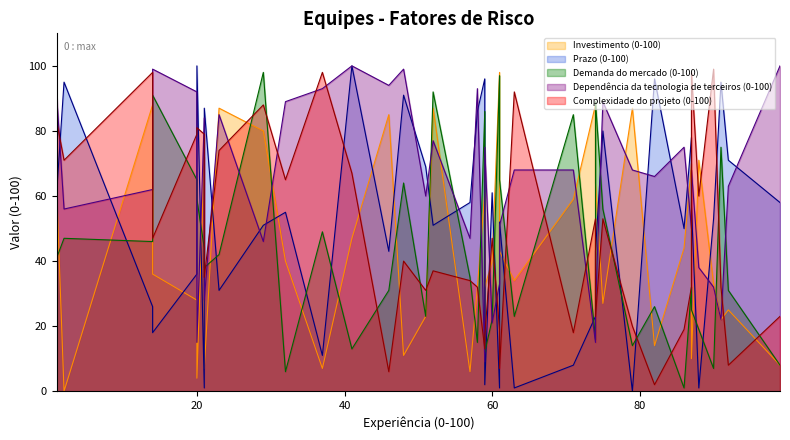

How many times do Prazo (0-100) and Investimento (0-100) cross each other?

17